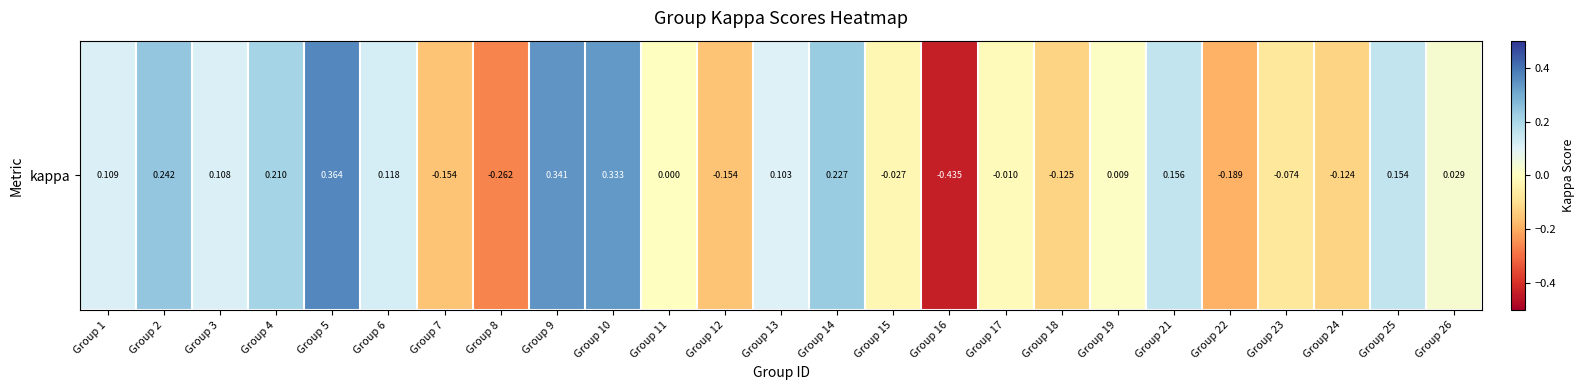

Reading left to right, list all the values displayed in this chart.

Group 1=0.1	Group 2=0.2	Group 3=0.1	Group 4=0.2	Group 5=0.4	Group 6=0.1	Group 7=-0.2	Group 8=-0.3	Group 9=0.3	Group 10=0.3	Group 11=0.0	Group 12=-0.2	Group 13=0.1	Group 14=0.2	Group 15=-0.0	Group 16=-0.4	Group 17=-0.0	Group 18=-0.1	Group 19=0.0	Group 21=0.2	Group 22=-0.2	Group 23=-0.1	Group 24=-0.1	Group 25=0.2	Group 26=0.0